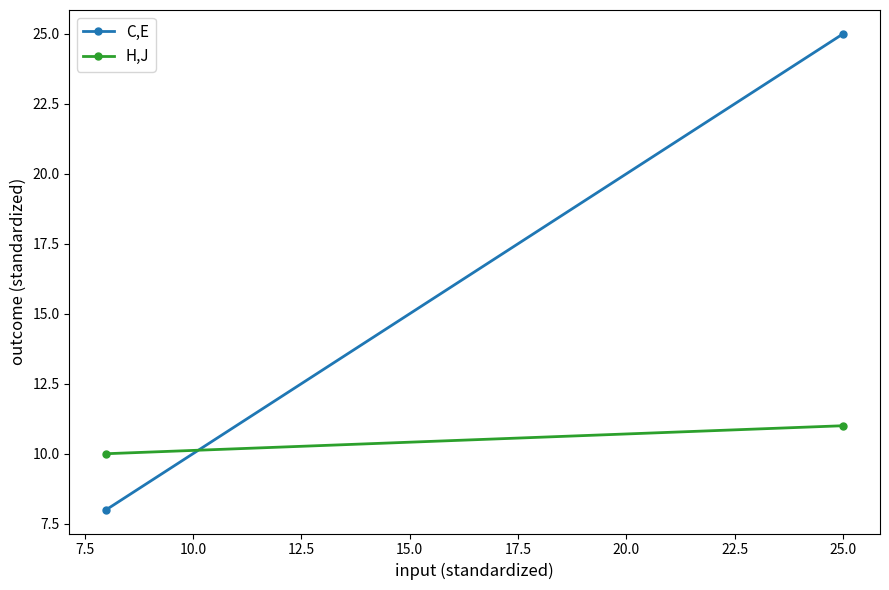

Which series has the widest spread of values?

C,E